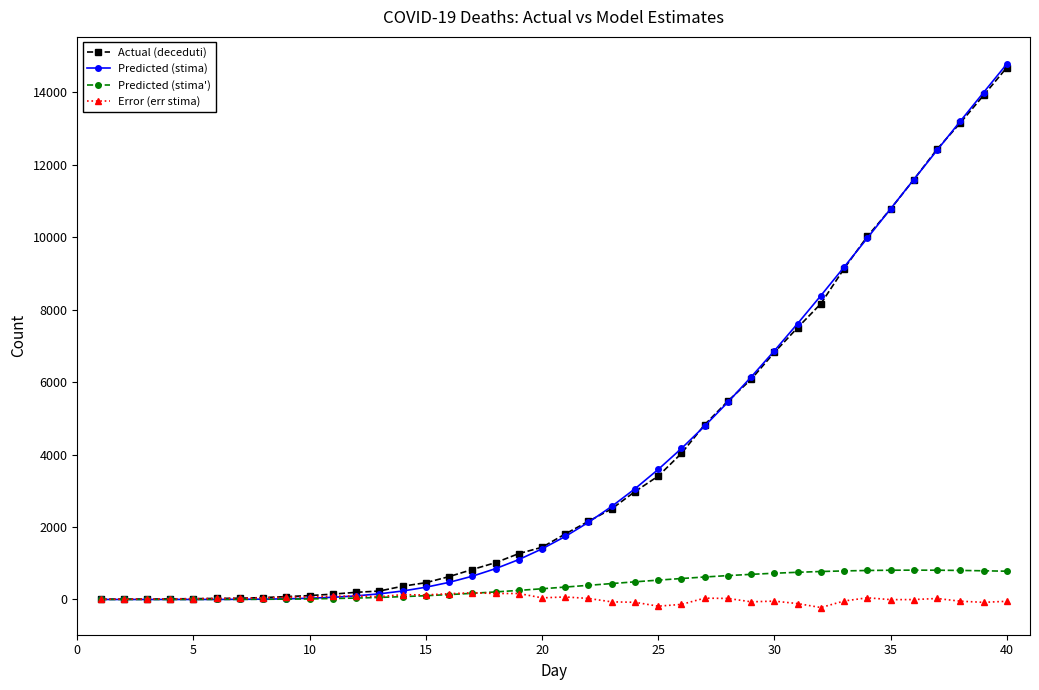

Which series has the largest range (max minus min)?

Predicted (stima)